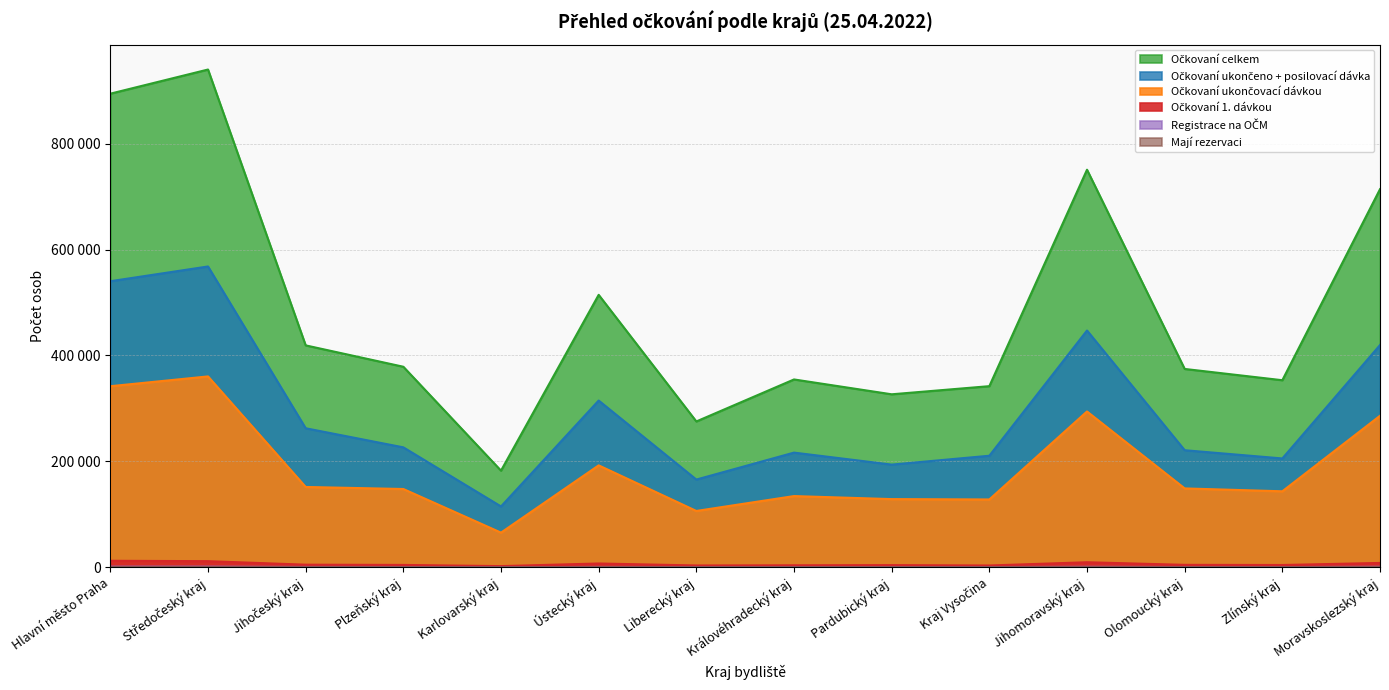

Between Plzeňský kraj and Jihomoravský kraj, which series saw the biggest shift?

Očkovaní celkem